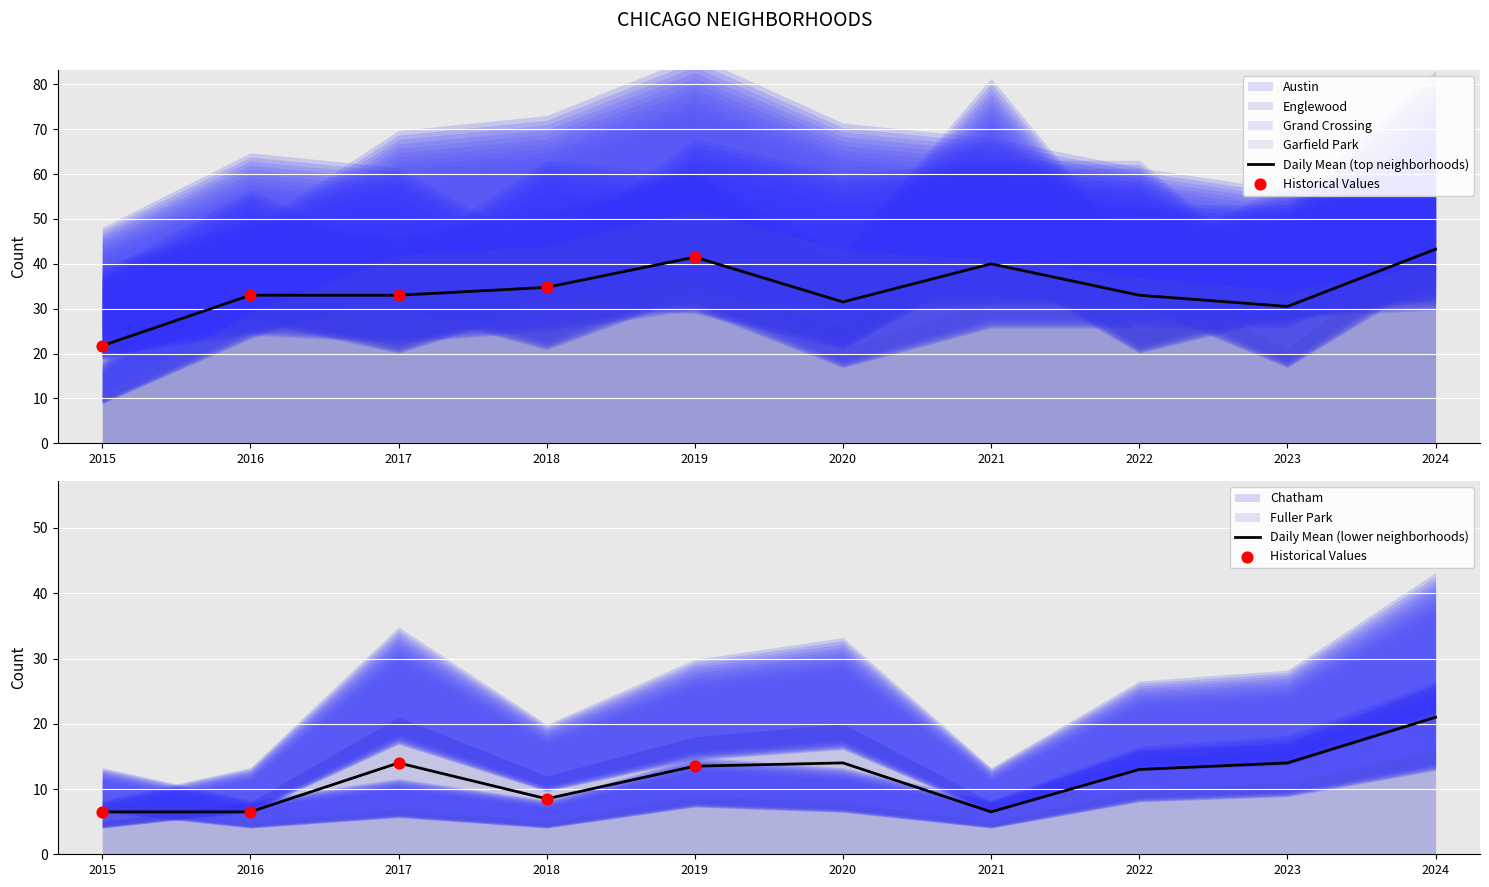

Which series has the largest Y range (max minus min)?

Garfield Park